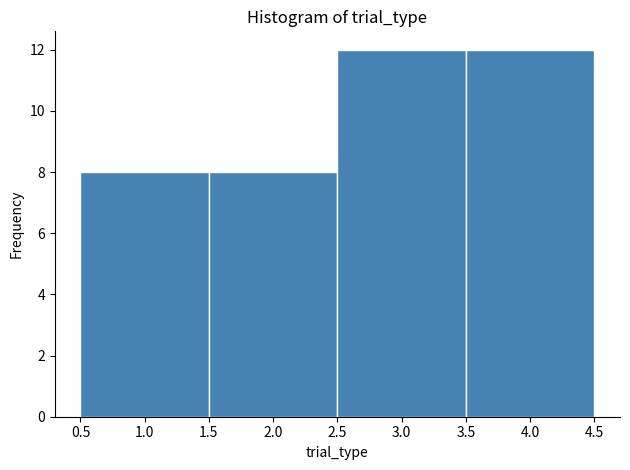

Reading left to right, transcribe this chart: for each bar, give the range it covers on the x-axis and its height. The values are not printed on the chart, so give them approximately, as read against the axis.

0.5 to 1.5: 8
1.5 to 2.5: 8
2.5 to 3.5: 12
3.5 to 4.5: 12